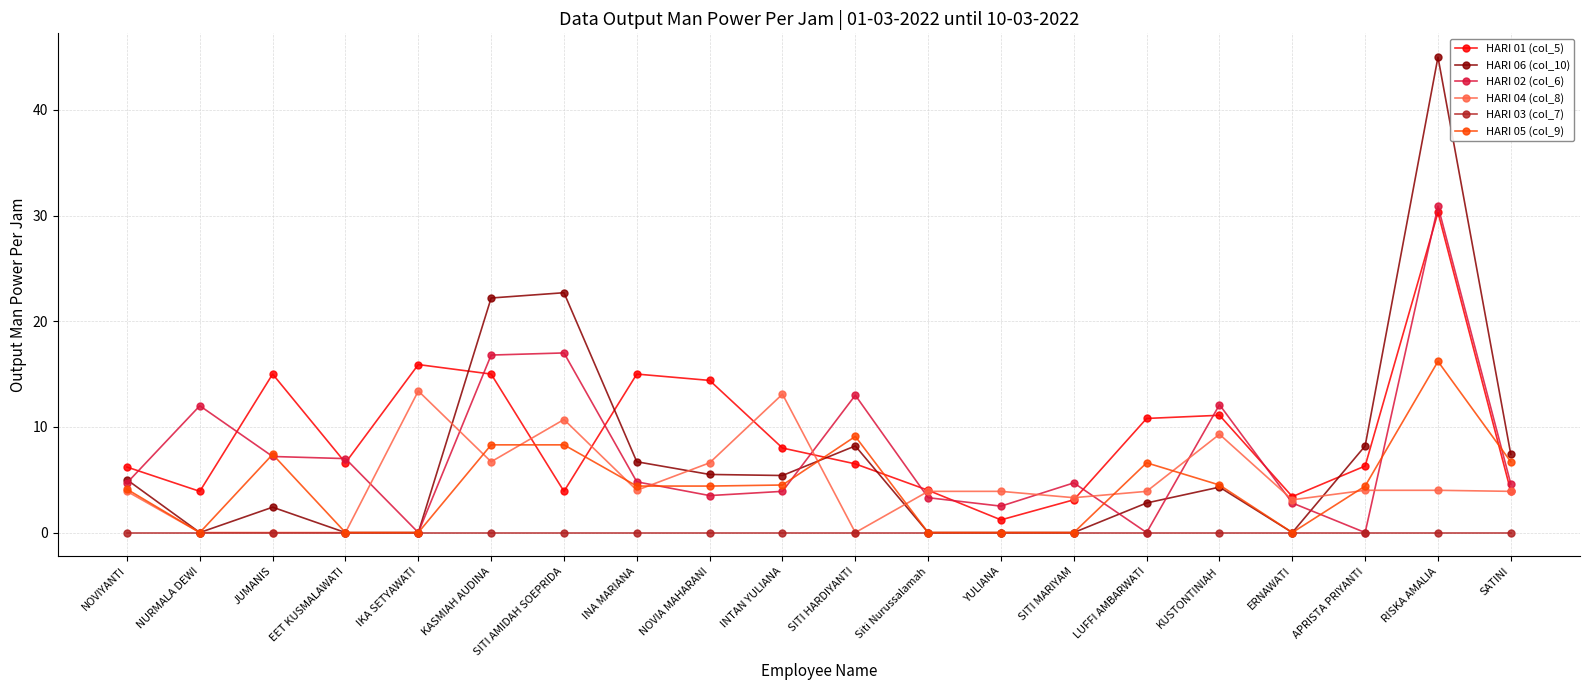

What is the highest value of the HARI 02 (col_6) series?

30.9